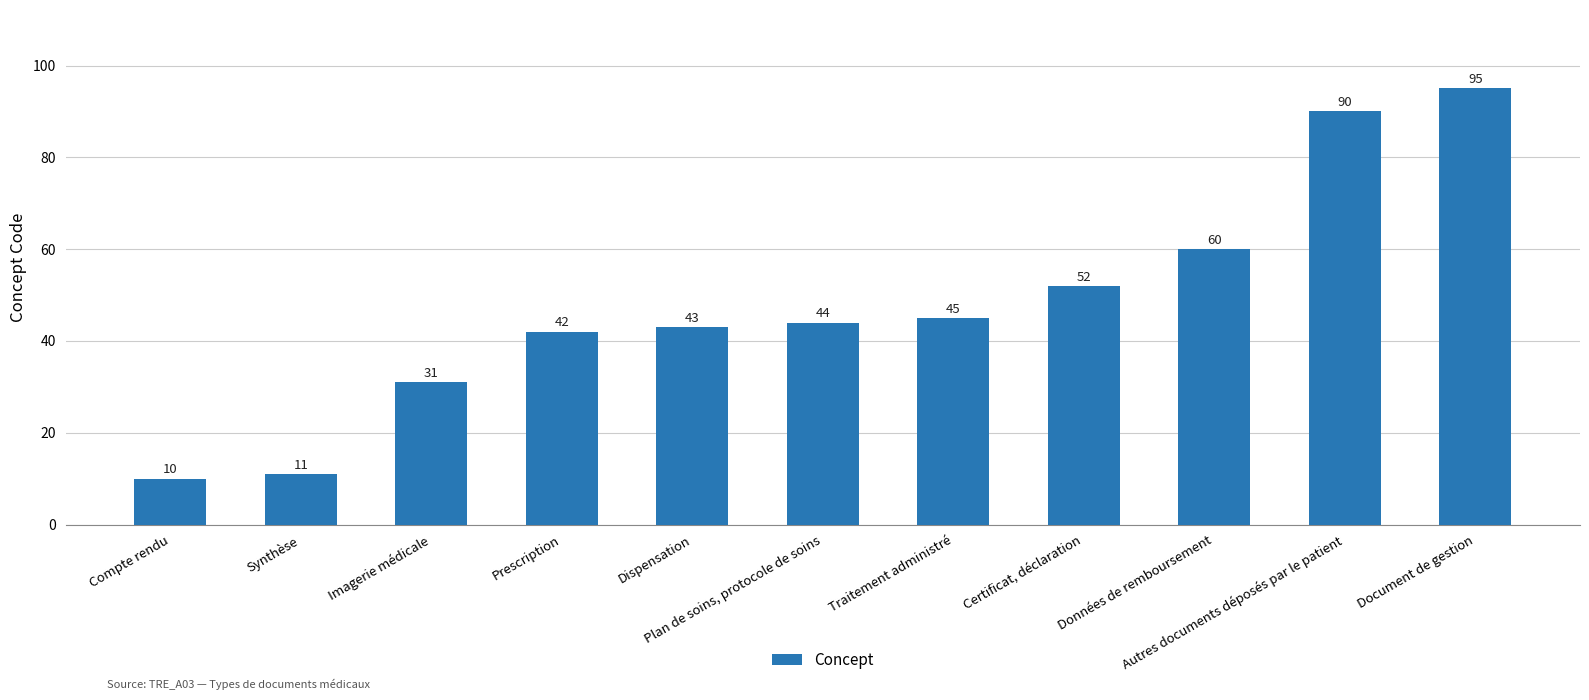

Which category has the lowest value across all series?

Compte rendu